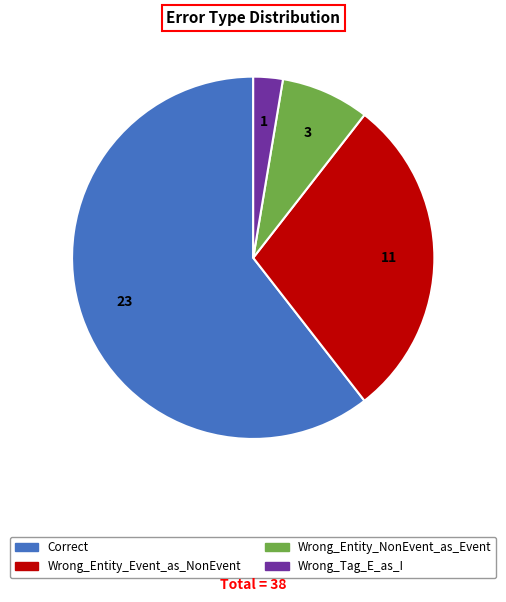

Approximately how many times larger is the value at Wrong_Tag_E_as_I compared to Wrong_Entity_Event_as_NonEvent?

0.1